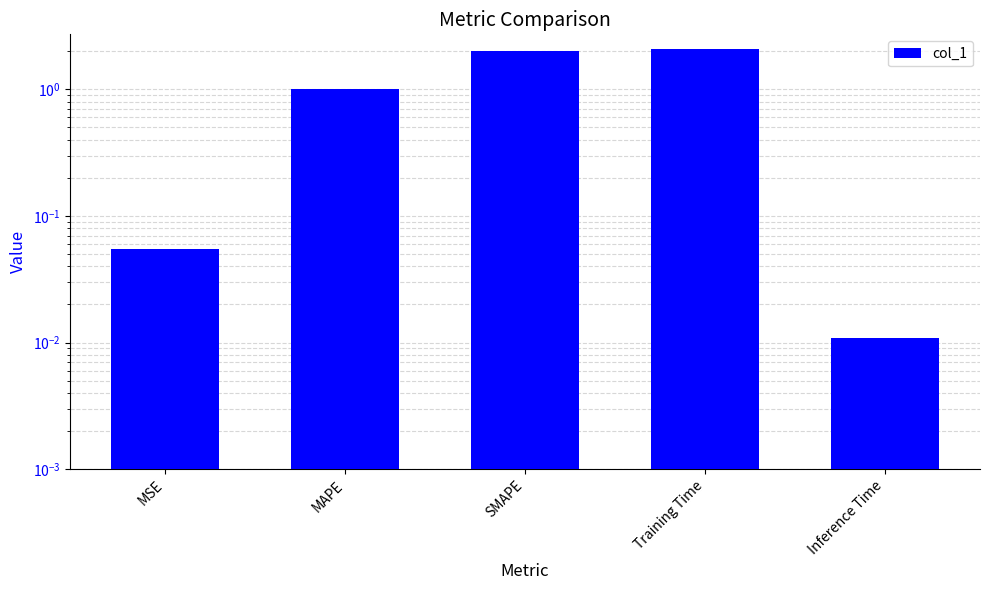

The chart shows a value of 0.1 at MSE. True or false?

True